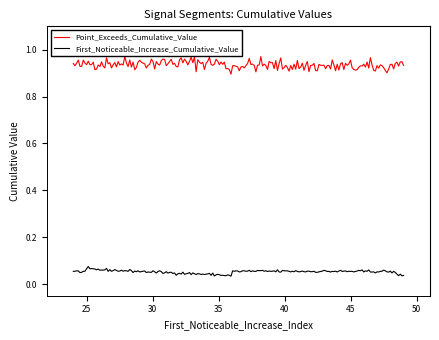

True or false: First_Noticeable_Increase_Cumulative_Value and Point_Exceeds_Cumulative_Value intersect in this chart.

False